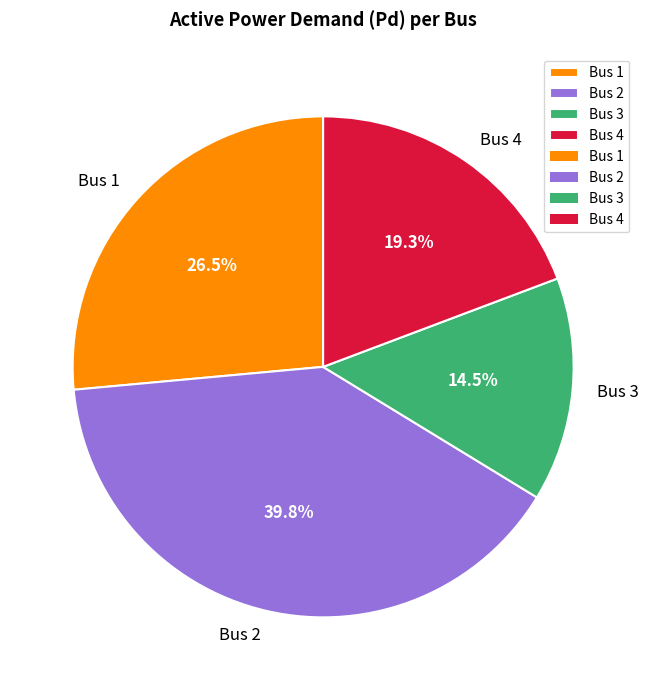

Is the sum of Bus 4 and Bus 3 greater than half?

No